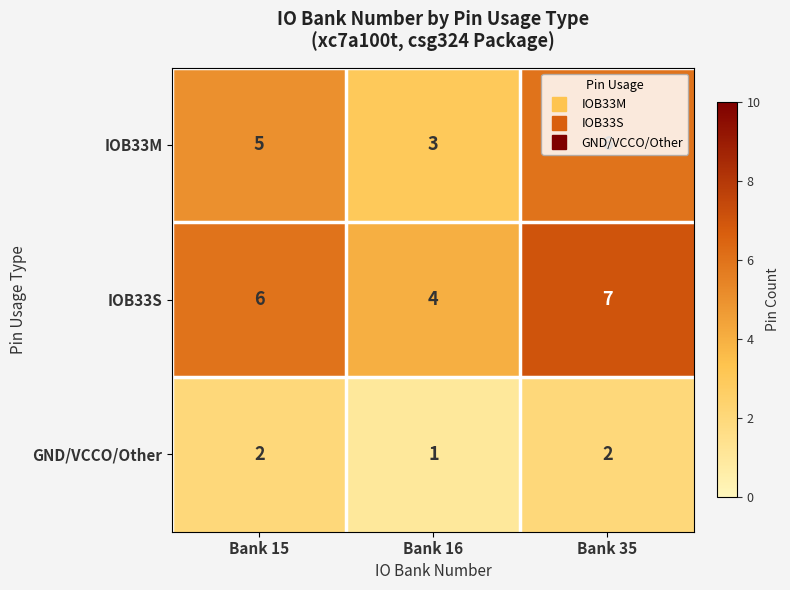

The value of IOB33M at Bank 35 is 8. True or false?

False